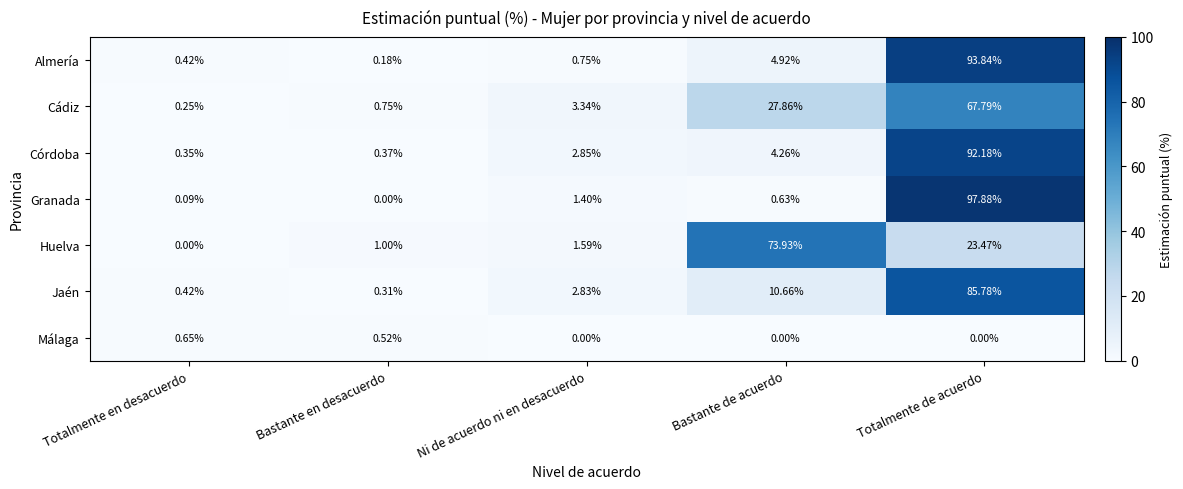

At which category is the sum across all series the highest?

Totalmente de acuerdo